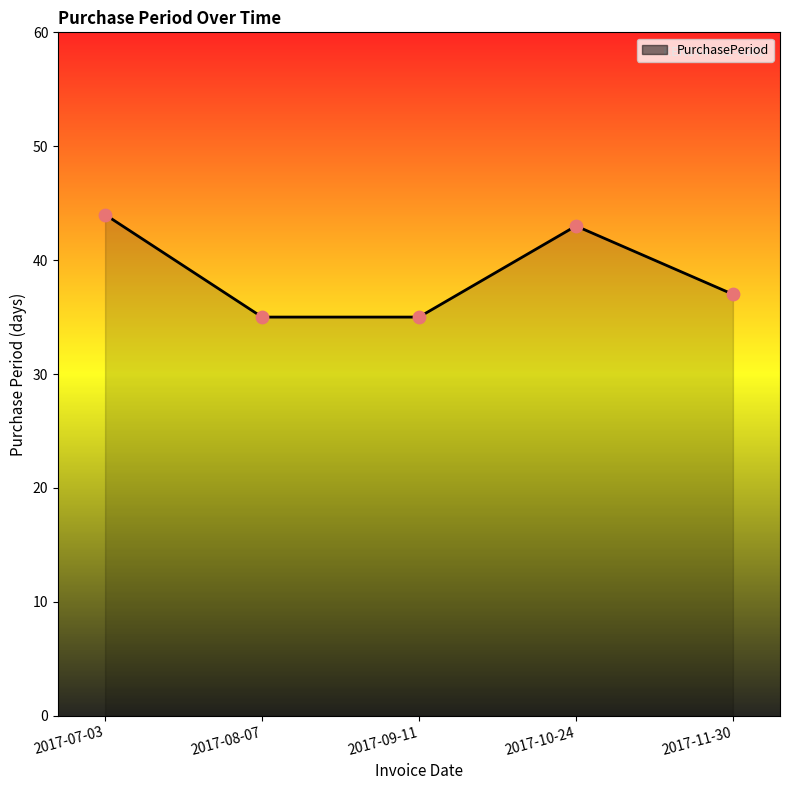

What is the ratio of the value at 2017-11-30 to the value at 2017-10-24?

0.9